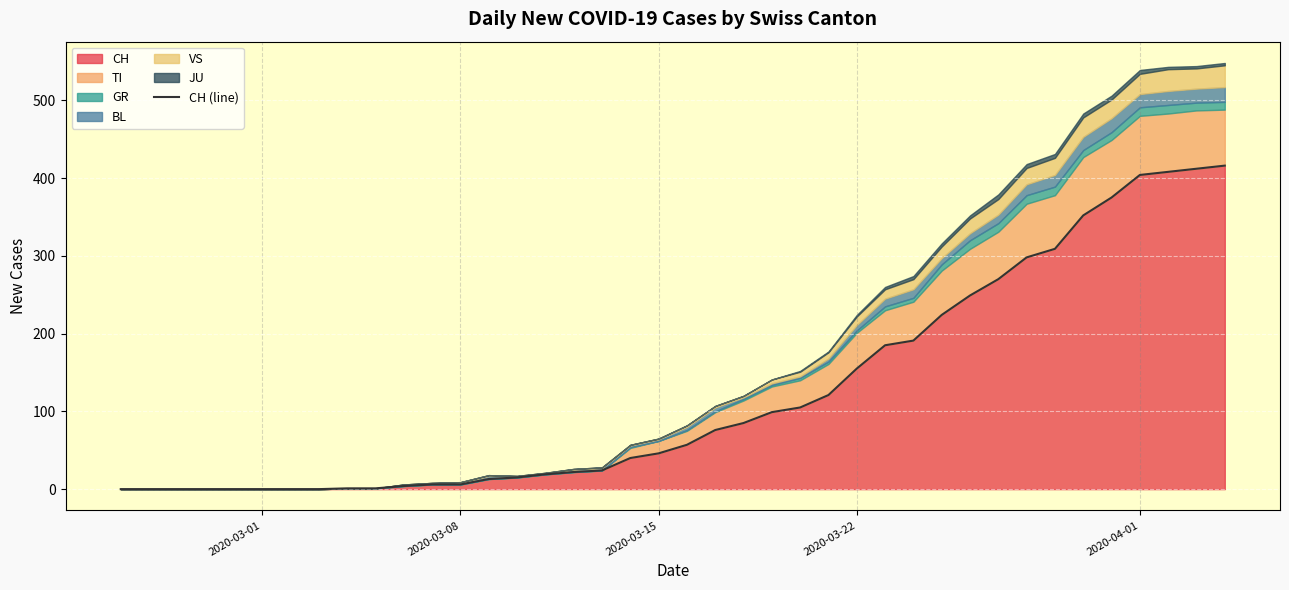

What is the maximum value for CH?

416